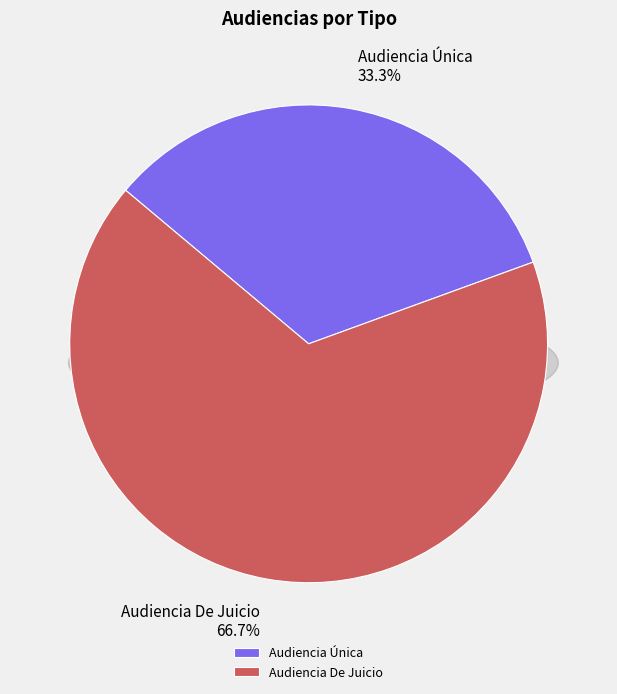

To the nearest percent, what is the difference between the largest and smallest slice percentages?

33%